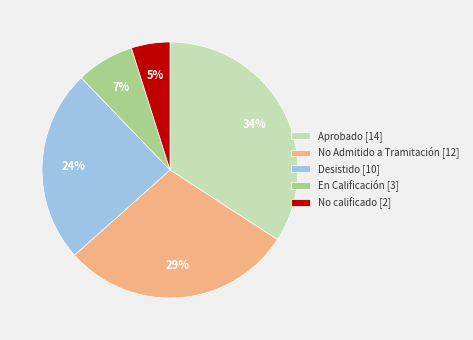

Is there any slice that represents more than half of the pie?

No